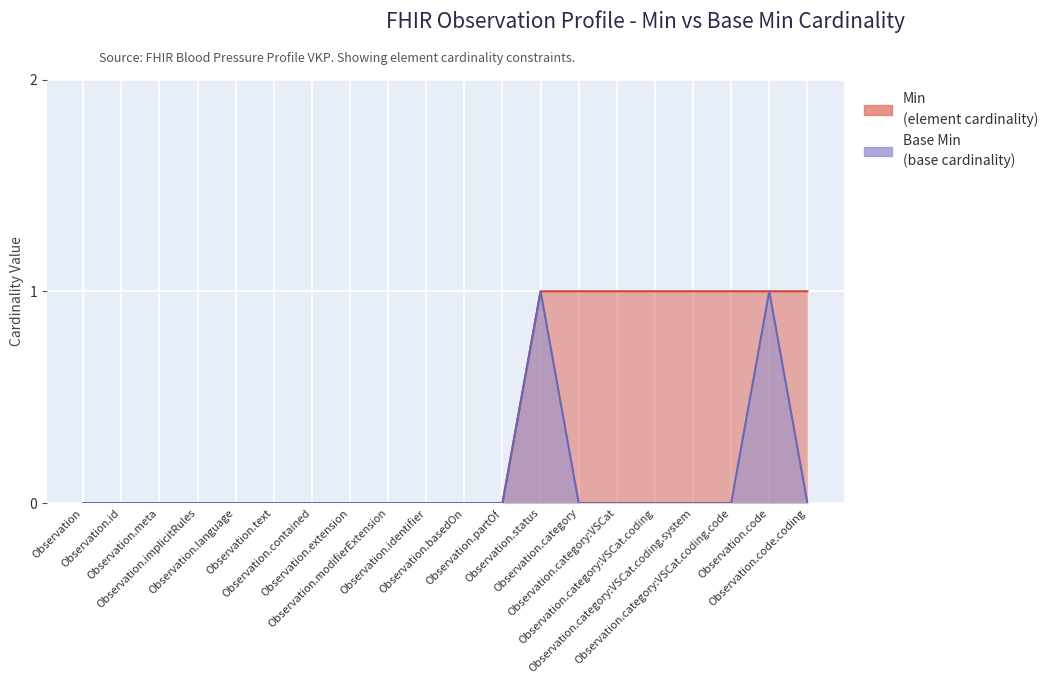

How many positive values does the Min series have?

8